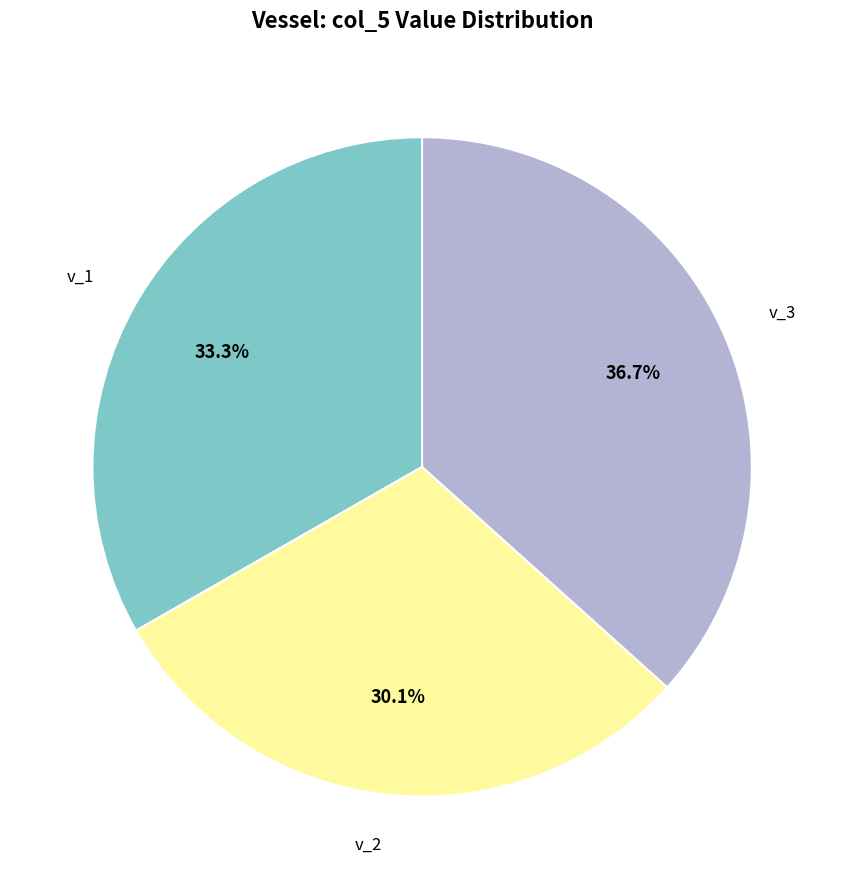

Rank the categories by value from lowest to highest.

v_2, v_1, v_3